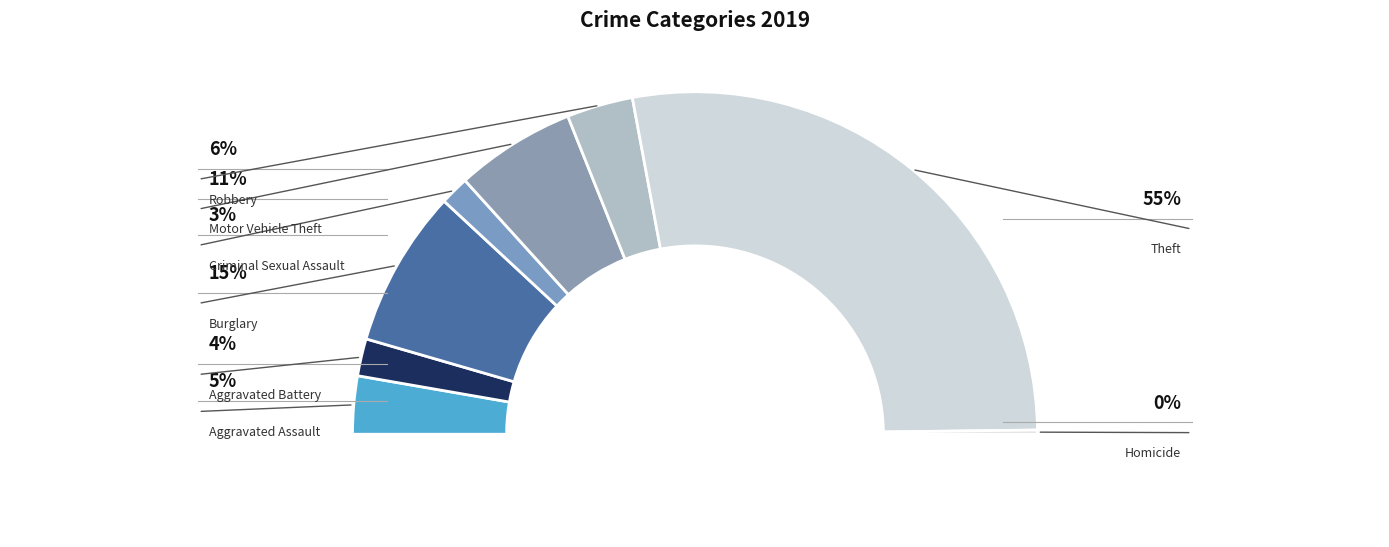

Which slice is the largest?

Theft